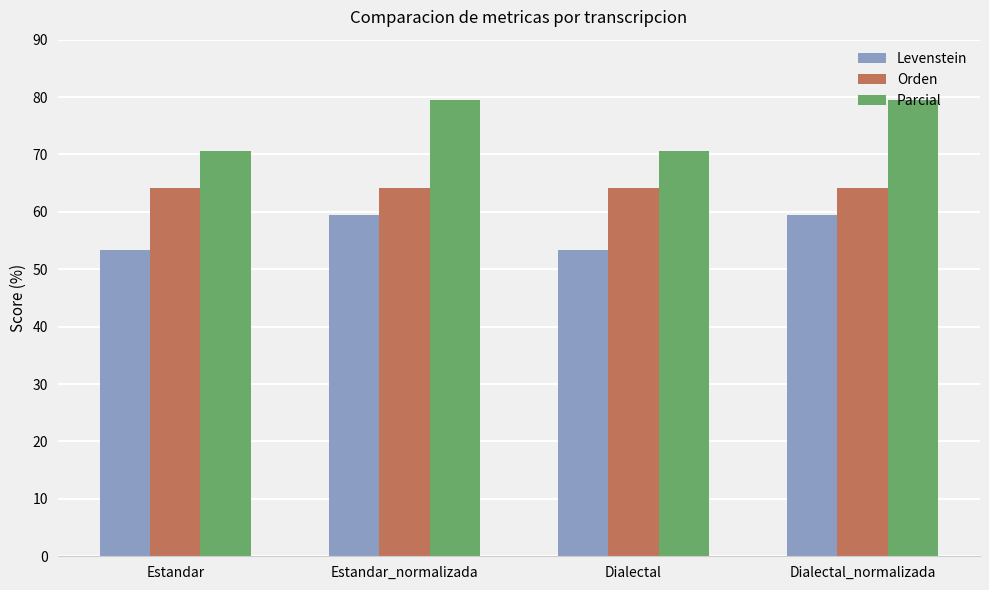

What is the label of the 4th bar from the left?

Dialectal_normalizada